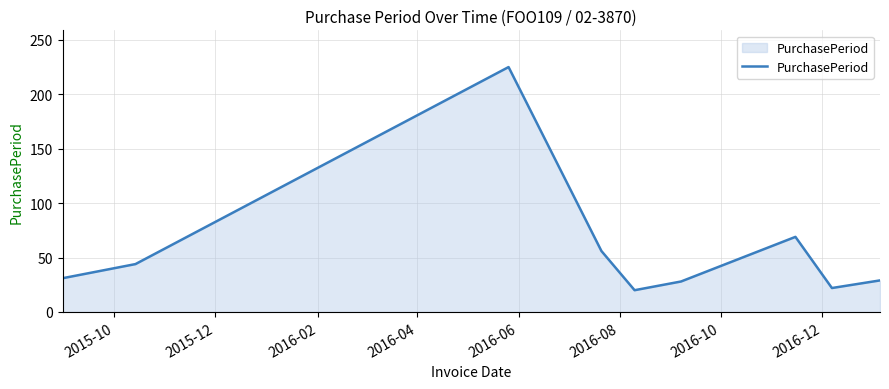

What is the difference between the maximum and minimum values?

205